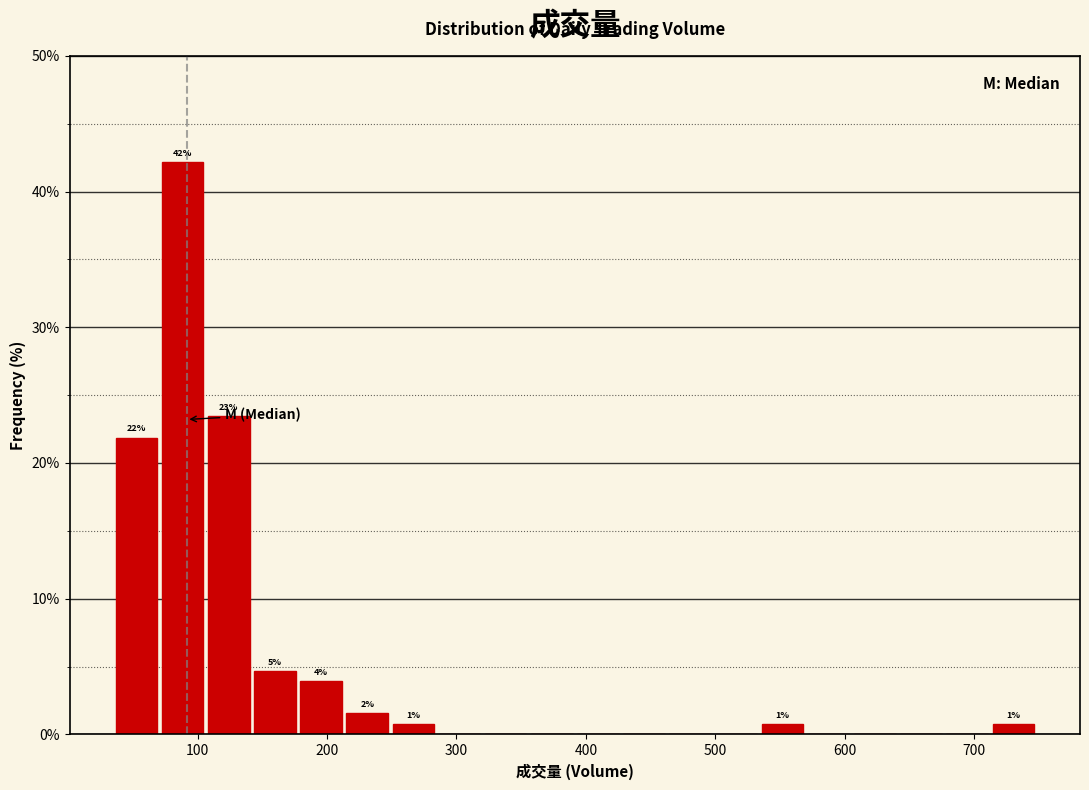

Read against the x-axis, roughly where is the centre of the tallest bar?

90